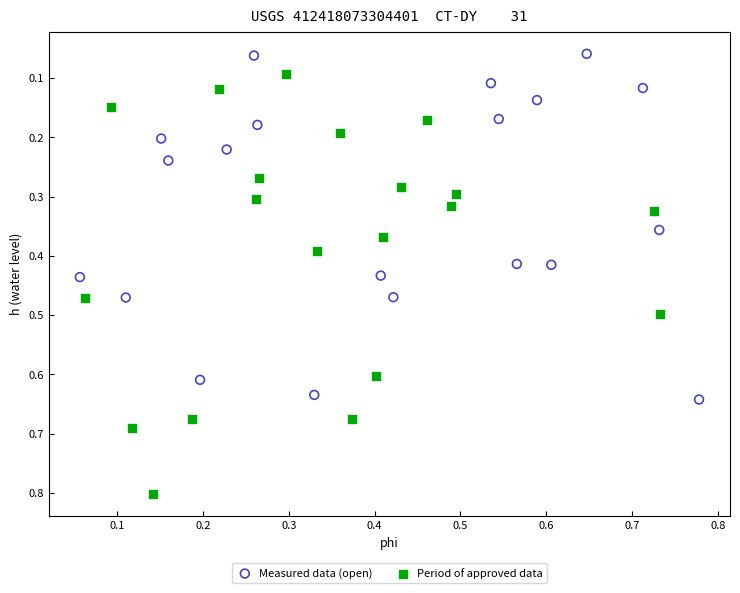

Which series contains the lowest Y value?

Measured data (open)